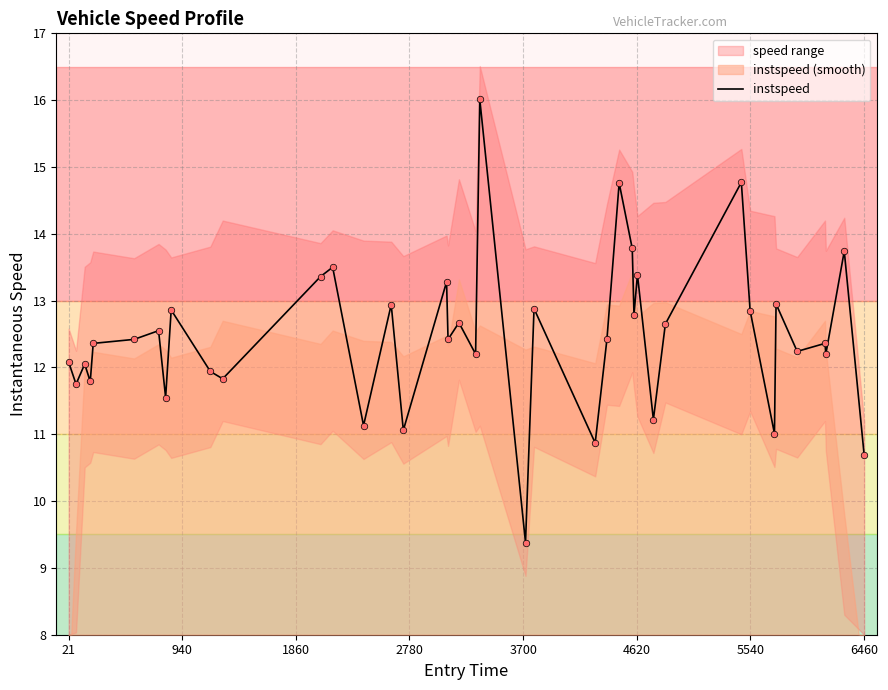

What is the highest value of the instspeed series?

16.0